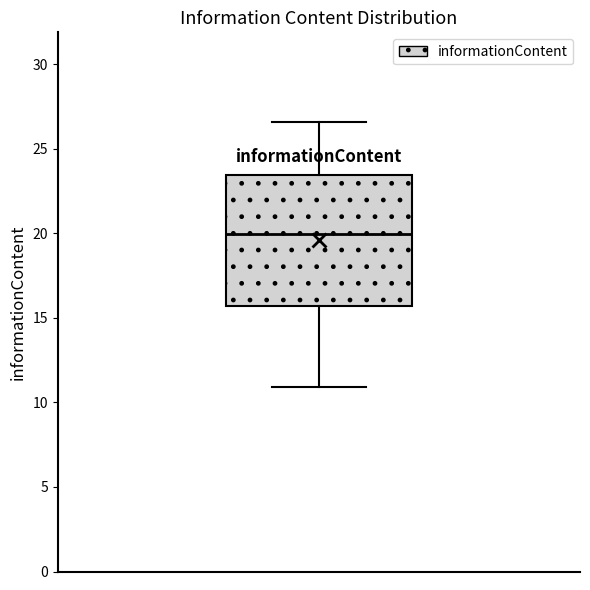

Read this box plot against the y-axis: the position of the median line, the range covered by the box, and the ends of both whiskers. The values are not printed on the chart, so give them approximately, as read against the axis.

median 20.0, box 15.5 to 23.5, whiskers 11.0 to 26.5